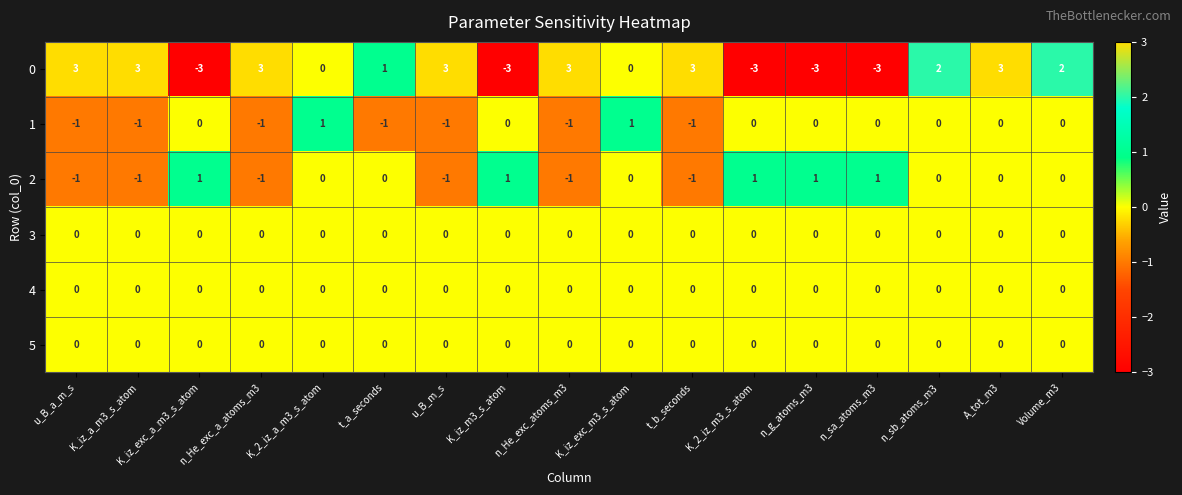

What is the maximum value shown in the chart?

3